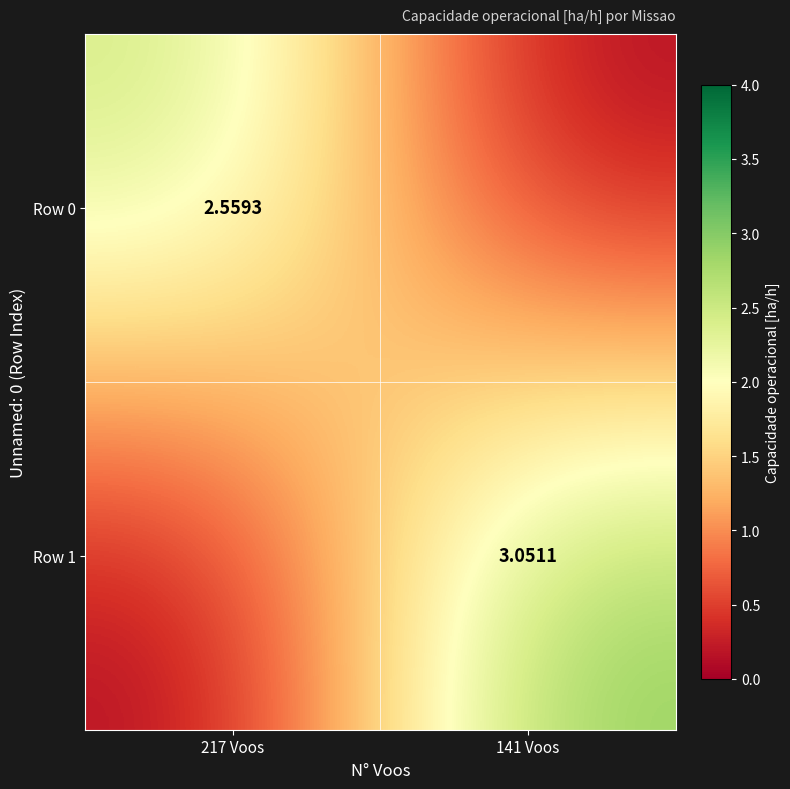

What is the difference between the maximum and minimum values in the Row 0 series?

2.6